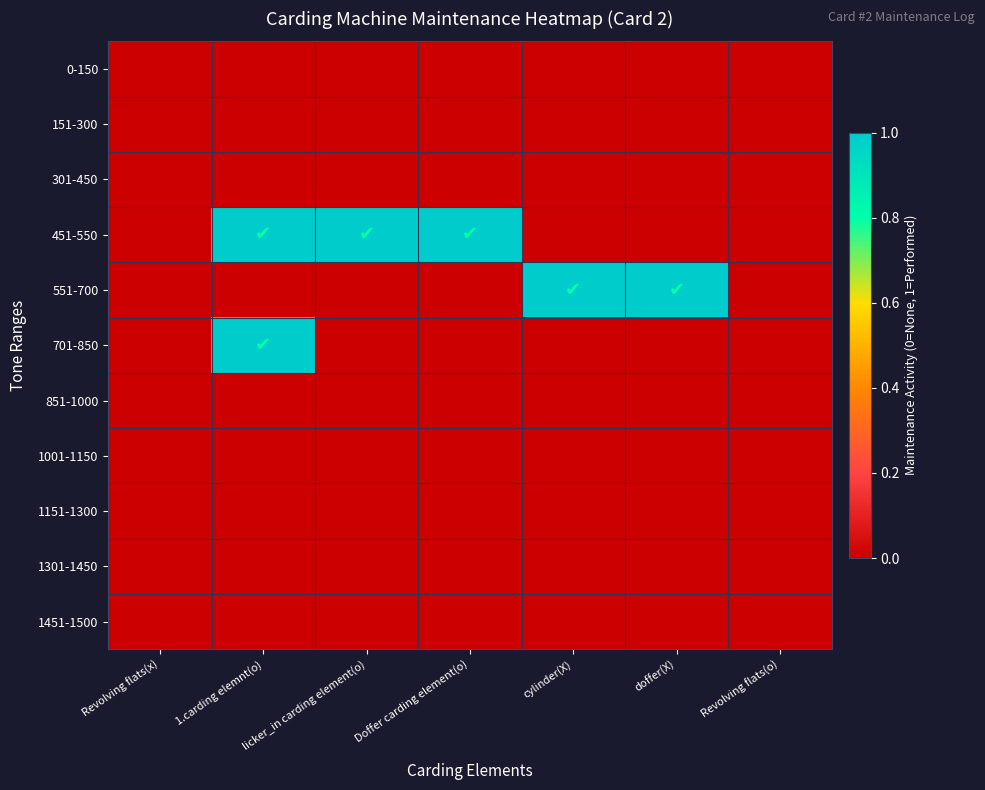

What is the greatest value displayed?

1